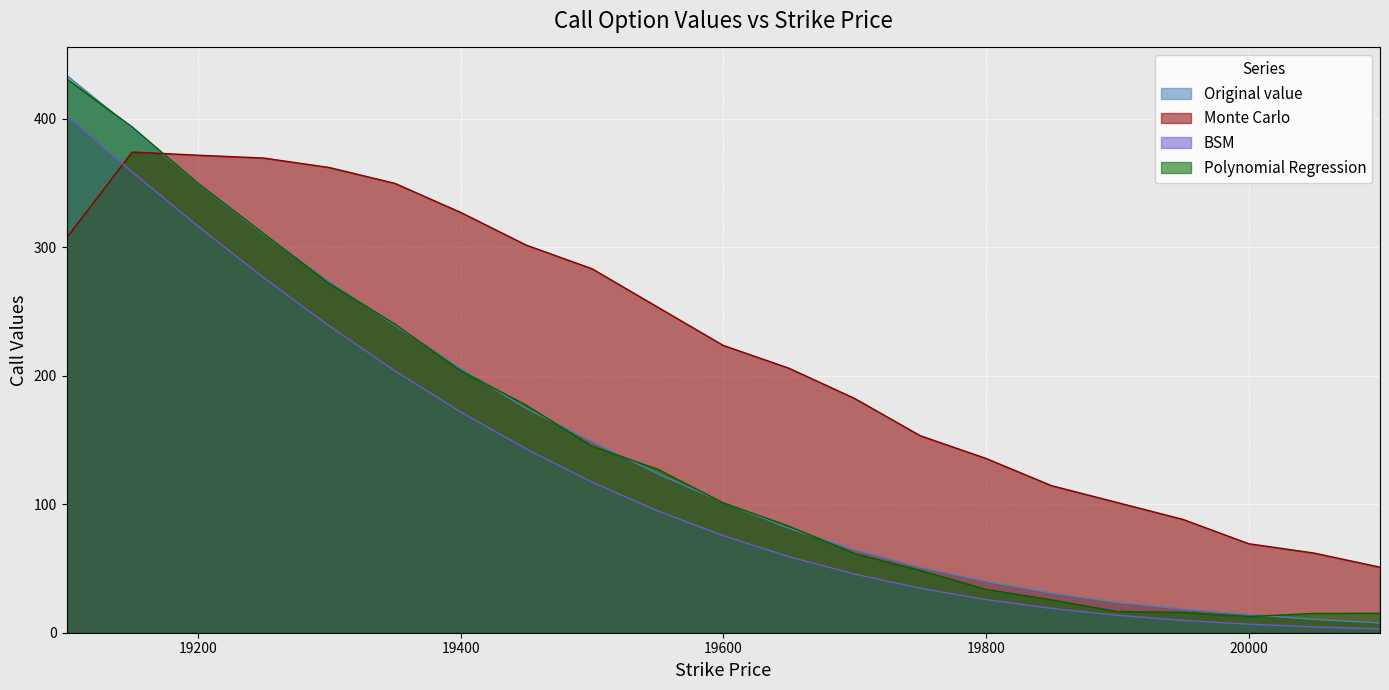

Where do Monte Carlo and Polynomial Regression first cross each other?

19150.0 and 19200.0